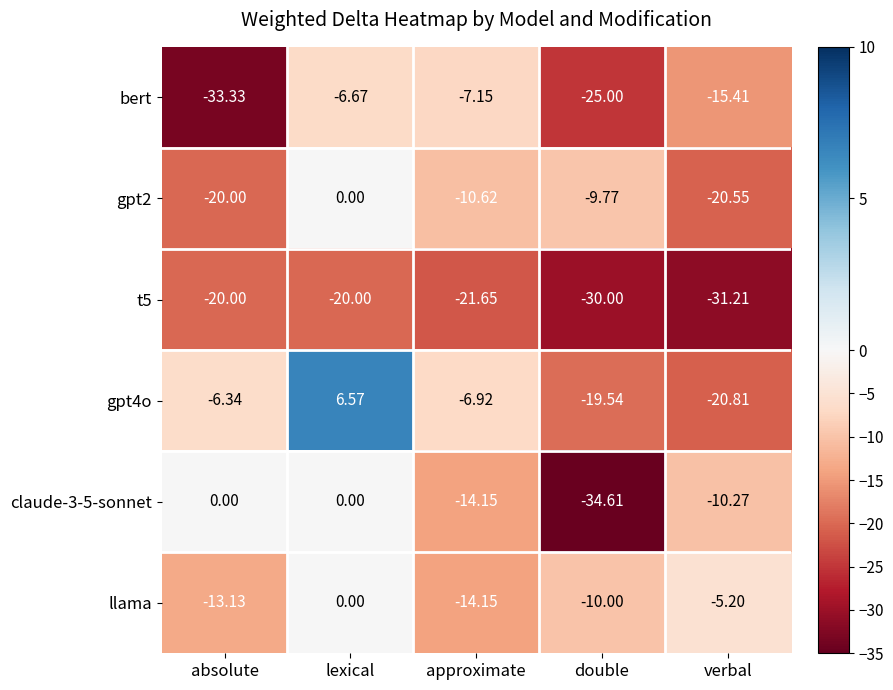

How many data points in bert are above -15?

2